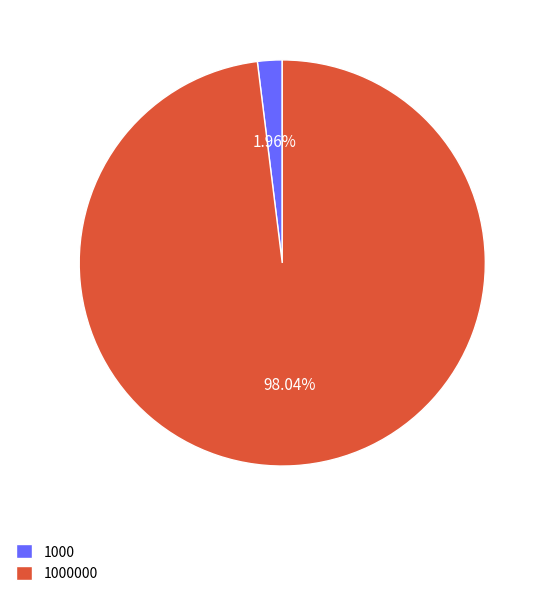

Which slice represents more than half of the pie?

1000000